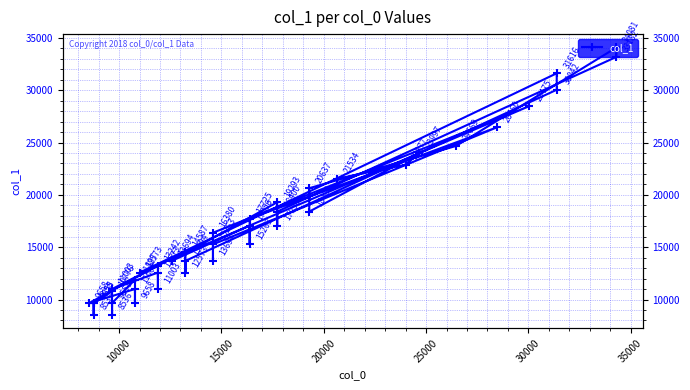

How many points are higher than both their immediate neighbors (excluding endpoints)?

13